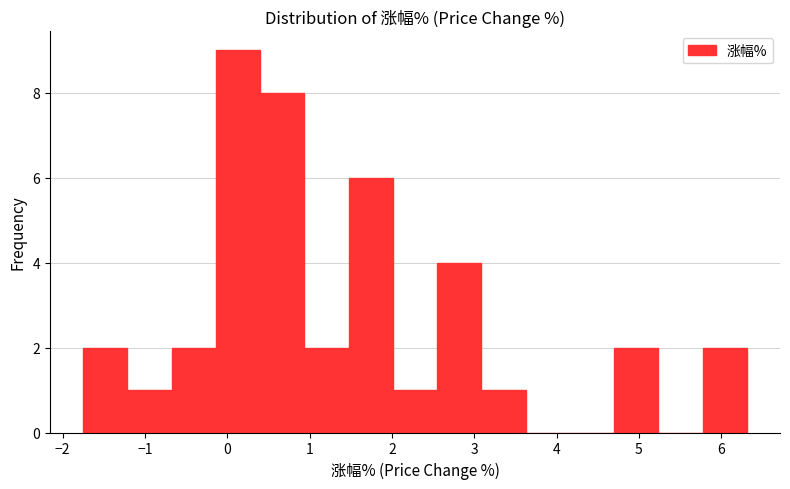

Which range on the x-axis has the tallest bar?

-0.1 to 0.4